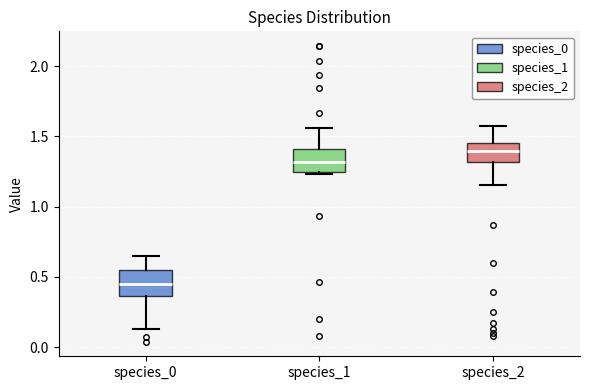

Reading left to right, transcribe this box plot: for each box, give where its median line is, the range the box spans, and where its two whiskers end, as read against the y-axis. The values are not printed on the chart, so give them approximately, as read against the axis.

species_0: median 0.45, box 0.35 to 0.55, whiskers 0.15 to 0.65
species_1: median 1.30, box 1.25 to 1.40, whiskers 1.25 to 1.55
species_2: median 1.40, box 1.30 to 1.45, whiskers 1.15 to 1.55